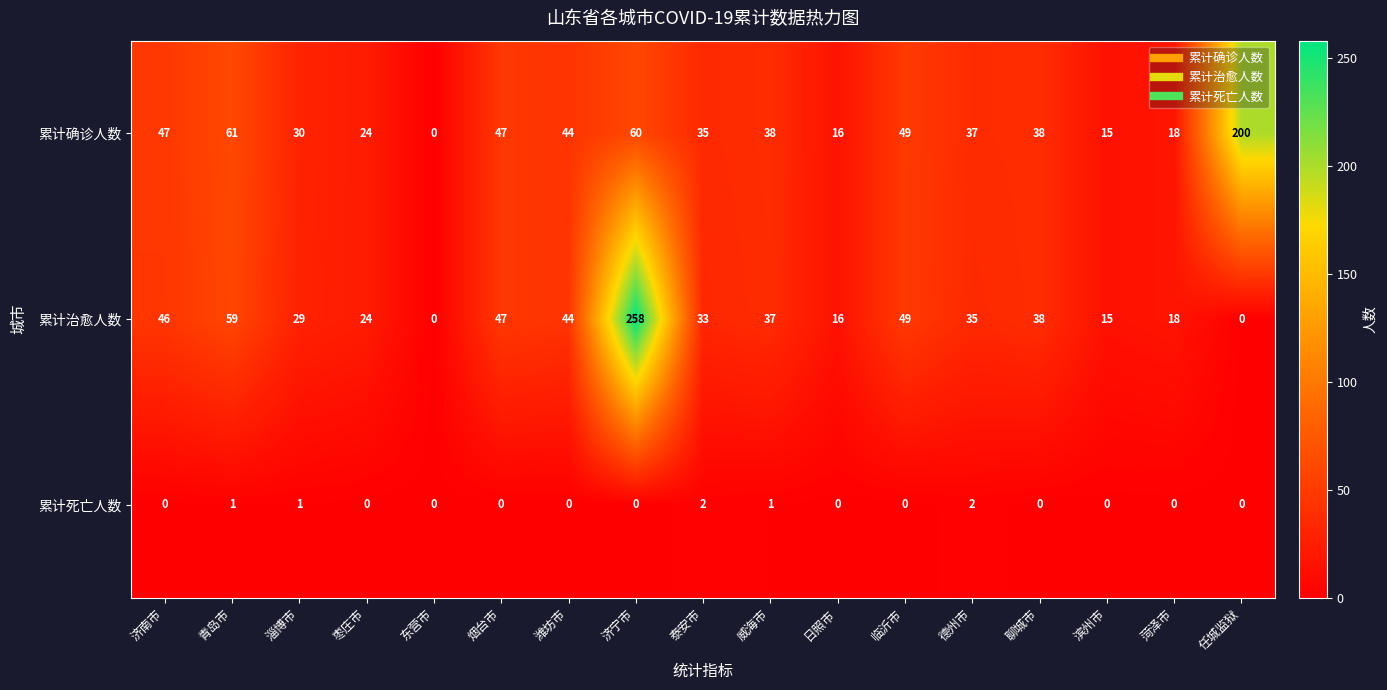

The 累计治愈人数 series shows 49 at 临沂市. True or false?

True